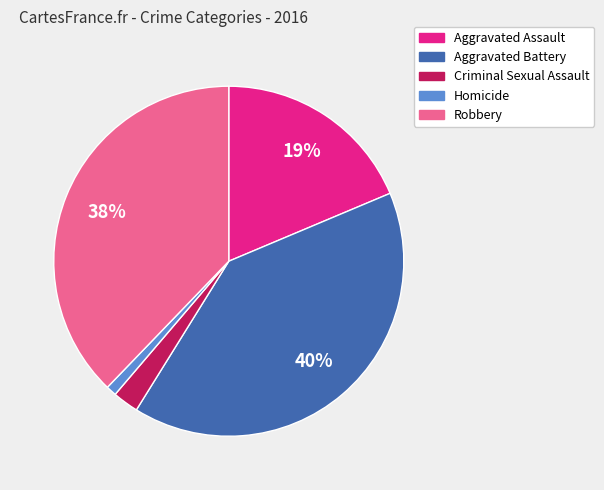

Is it true that Aggravated Assault is 19% of the pie?

True